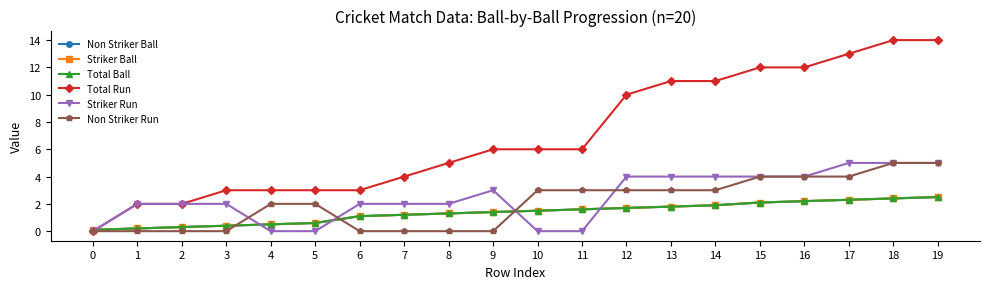

Reading left to right, transcribe all the data shown in this chart.

Non Striker Ball: 0=0.1	1=0.2	2=0.3	3=0.4	4=0.5	5=0.6	6=1.1	7=1.2	8=1.3	9=1.4	10=1.5	11=1.6	12=1.7	13=1.8	14=1.9	15=2.1	16=2.2	17=2.3	18=2.4	19=2.5
Striker Ball: 0=0.1	1=0.2	2=0.3	3=0.4	4=0.5	5=0.6	6=1.1	7=1.2	8=1.3	9=1.4	10=1.5	11=1.6	12=1.7	13=1.8	14=1.9	15=2.1	16=2.2	17=2.3	18=2.4	19=2.5
Total Ball: 0=0.1	1=0.2	2=0.3	3=0.4	4=0.5	5=0.6	6=1.1	7=1.2	8=1.3	9=1.4	10=1.5	11=1.6	12=1.7	13=1.8	14=1.9	15=2.1	16=2.2	17=2.3	18=2.4	19=2.5
Total Run: 0=0.0	1=2.0	2=2.0	3=3.0	4=3.0	5=3.0	6=3.0	7=4.0	8=5.0	9=6.0	10=6.0	11=6.0	12=10.0	13=11.0	14=11.0	15=12.0	16=12.0	17=13.0	18=14.0	19=14.0
Striker Run: 0=0.0	1=2.0	2=2.0	3=2.0	4=0.0	5=0.0	6=2.0	7=2.0	8=2.0	9=3.0	10=0.0	11=0.0	12=4.0	13=4.0	14=4.0	15=4.0	16=4.0	17=5.0	18=5.0	19=5.0
Non Striker Run: 0=0.0	1=0.0	2=0.0	3=0.0	4=2.0	5=2.0	6=0.0	7=0.0	8=0.0	9=0.0	10=3.0	11=3.0	12=3.0	13=3.0	14=3.0	15=4.0	16=4.0	17=4.0	18=5.0	19=5.0